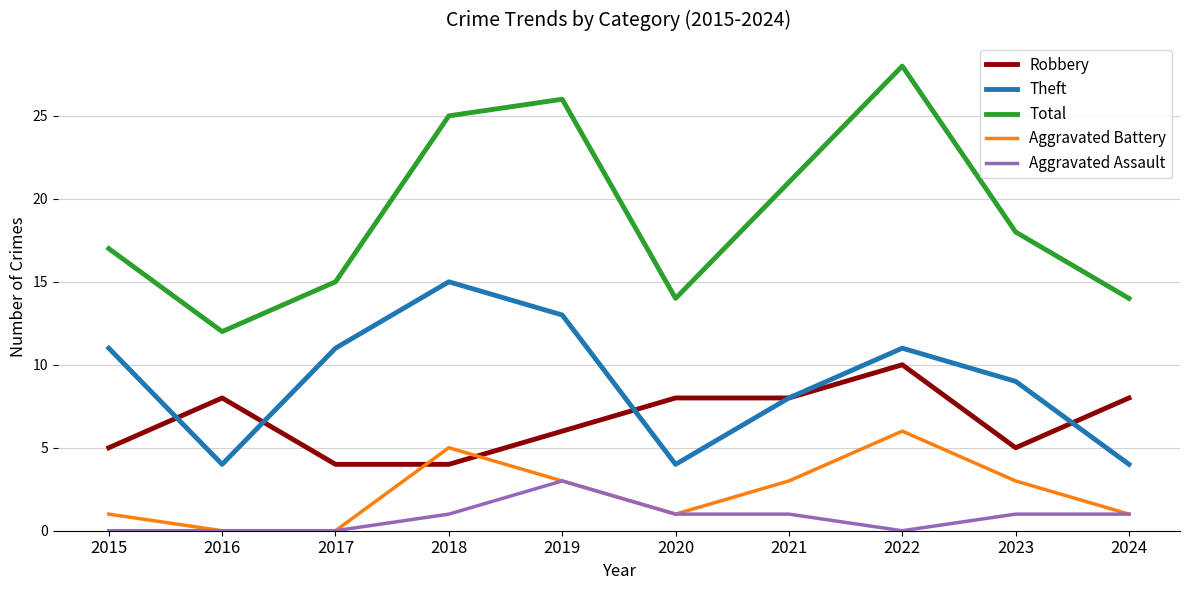

Which label corresponds to the largest value in the chart?

2022